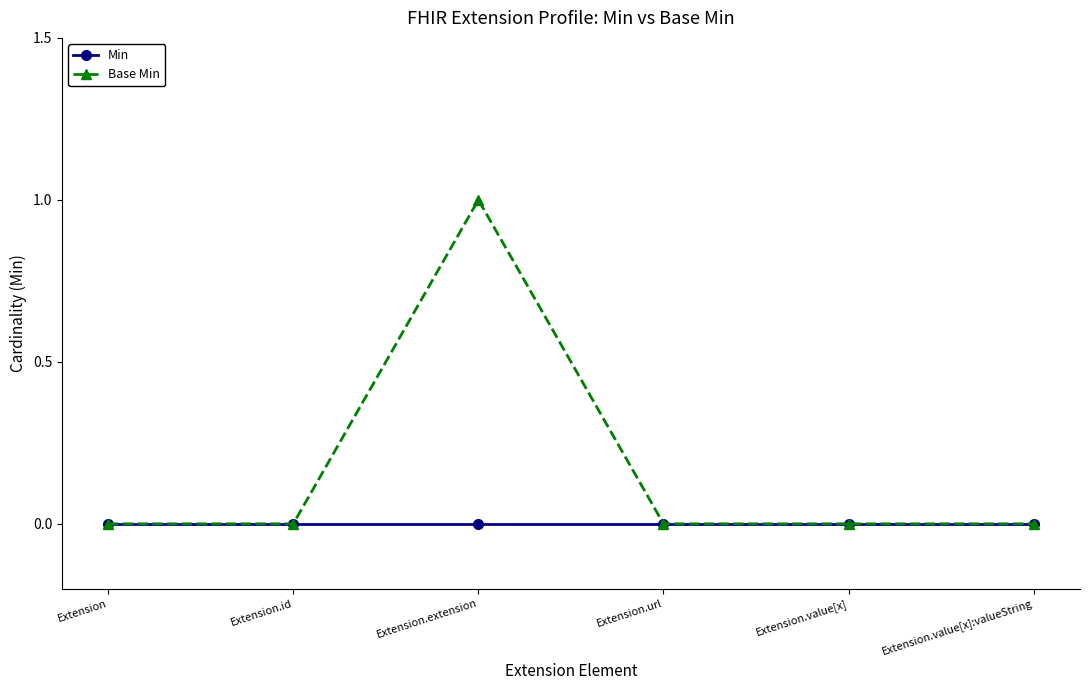

Between Extension.id and Extension.extension, which series saw the biggest shift?

Base Min